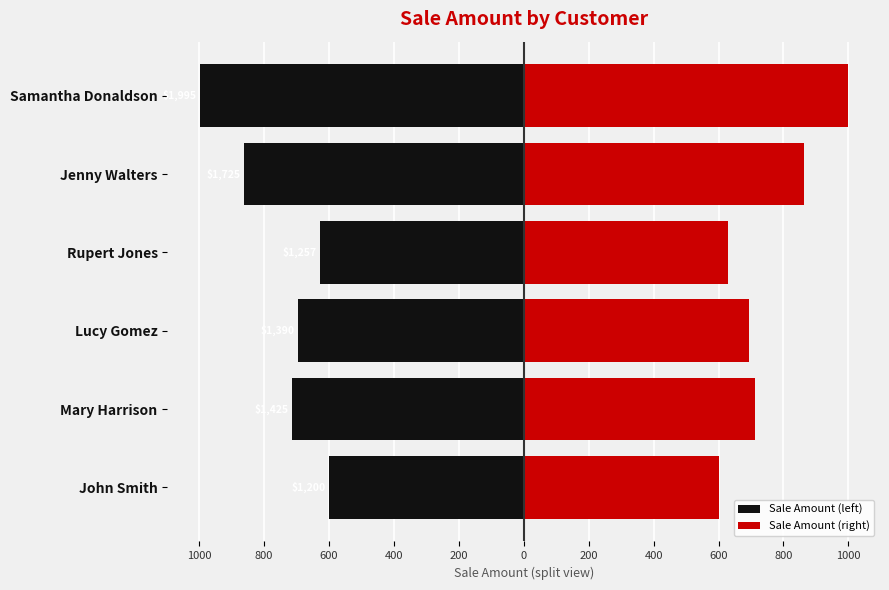

Which series has the largest total across all categories?

Sale Amount (right)